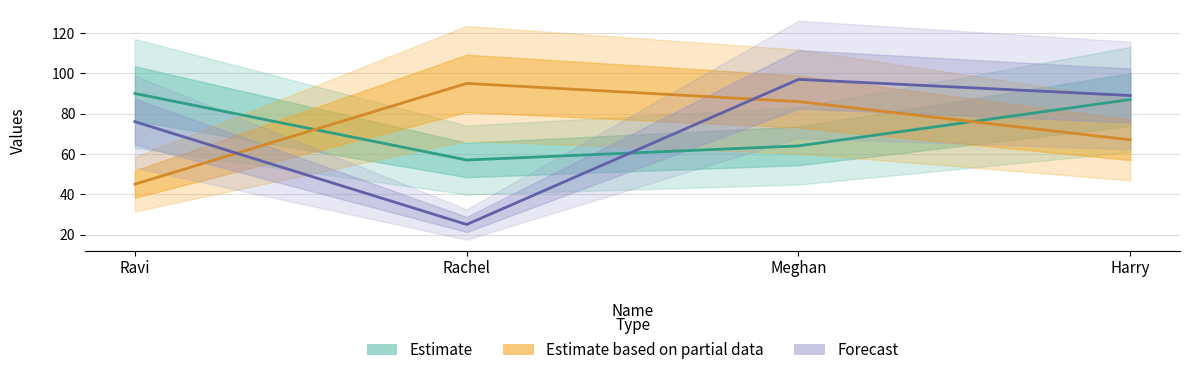

What is the label of the 3rd point from the right?

Rachel